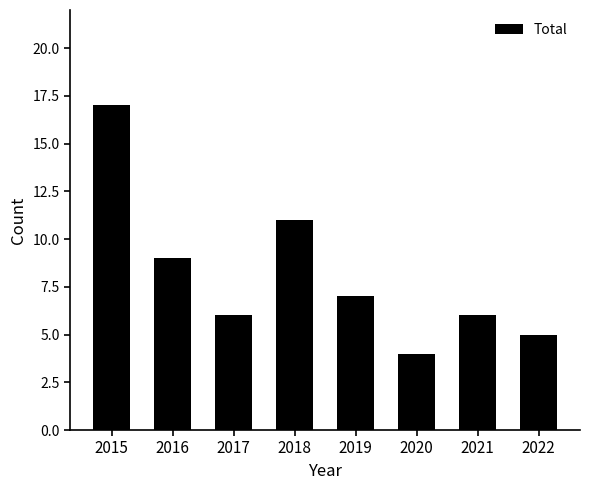

At which category does the chart reach its peak across all series?

2015